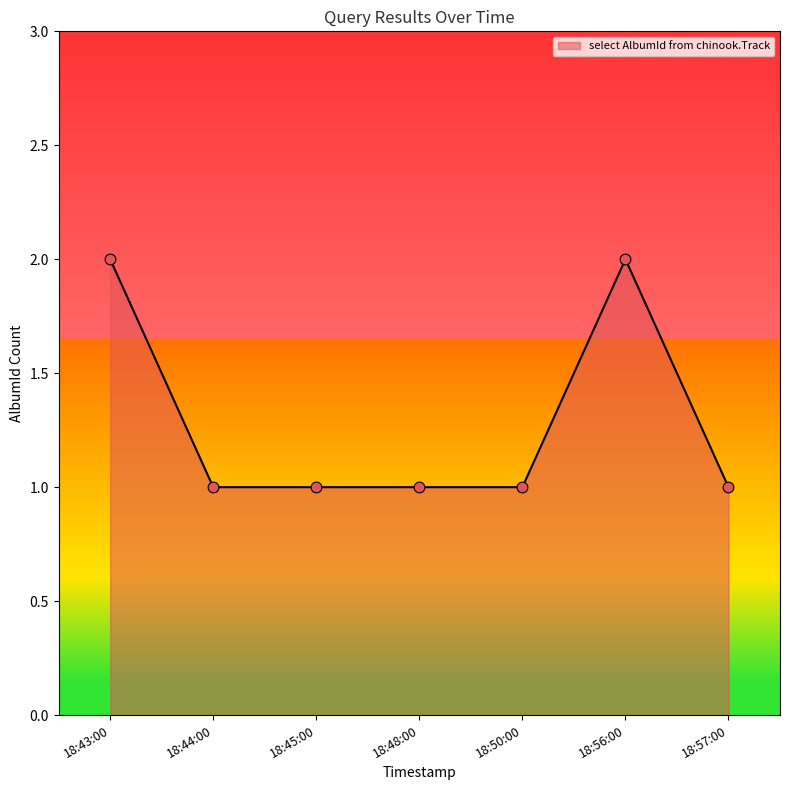

Which has a higher value, 18:50:00 or 18:43:00?

18:43:00